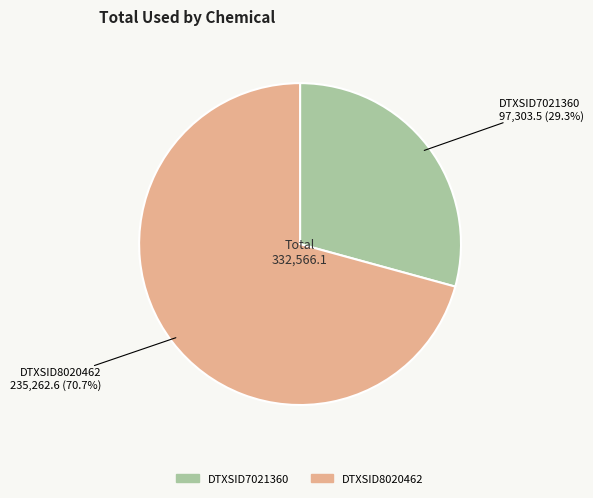

Approximately how many times larger is the value at DTXSID8020462 compared to DTXSID7021360?

2.4